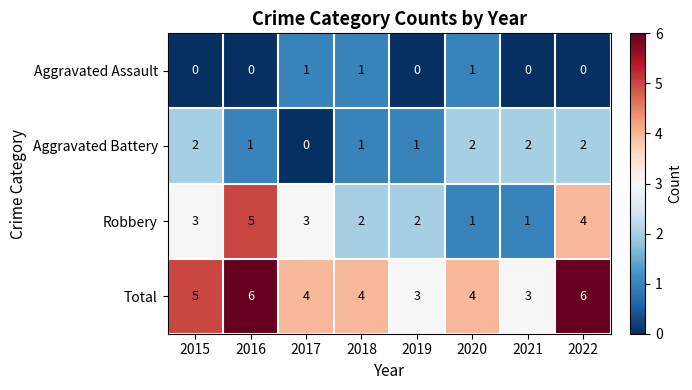

What is the difference between the maximum and minimum values in the Robbery series?

4